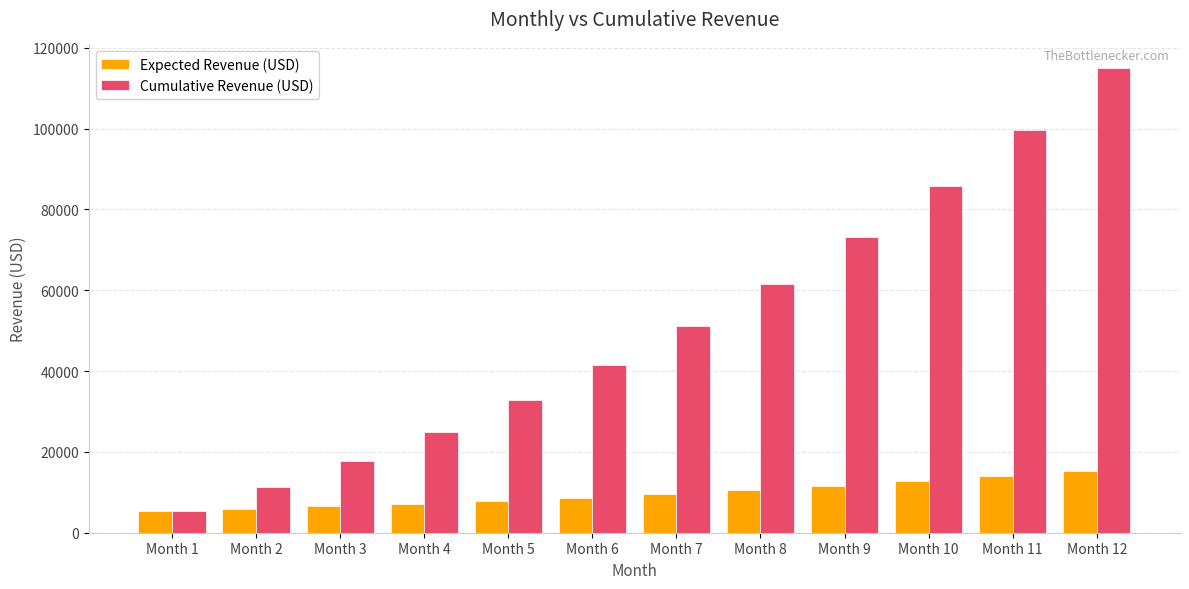

True or false: Cumulative Revenue (USD) has a value of 11018.6 at Month 4.

False